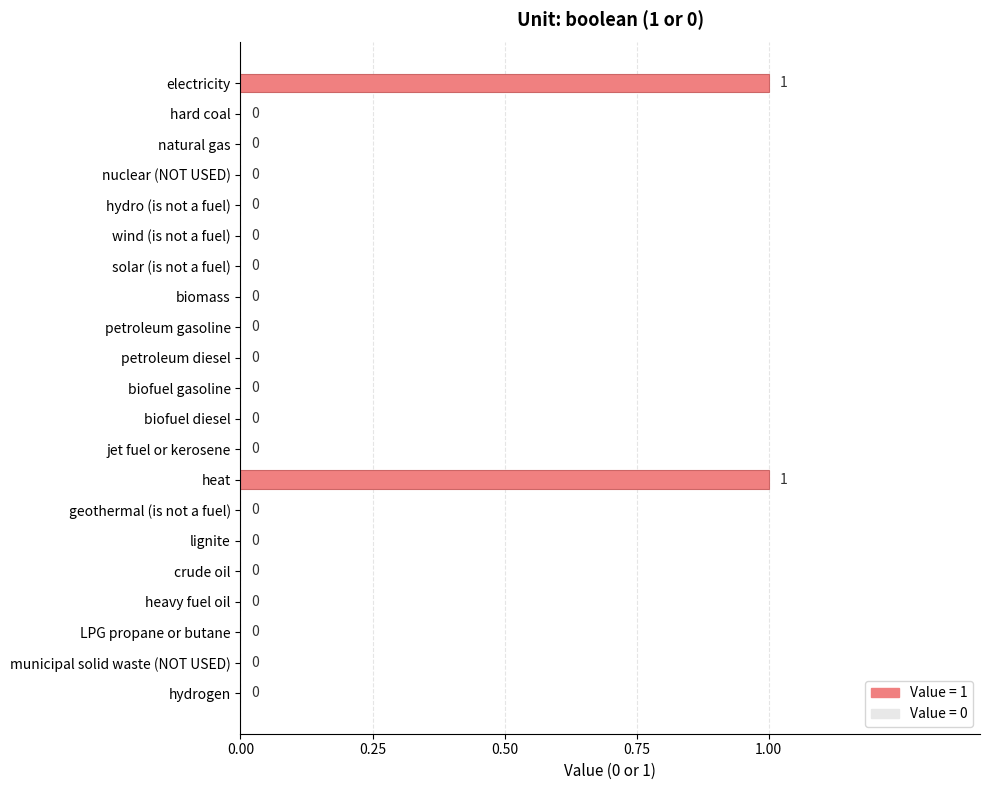

Are the bars grouped side by side (vs. stacked)?

No